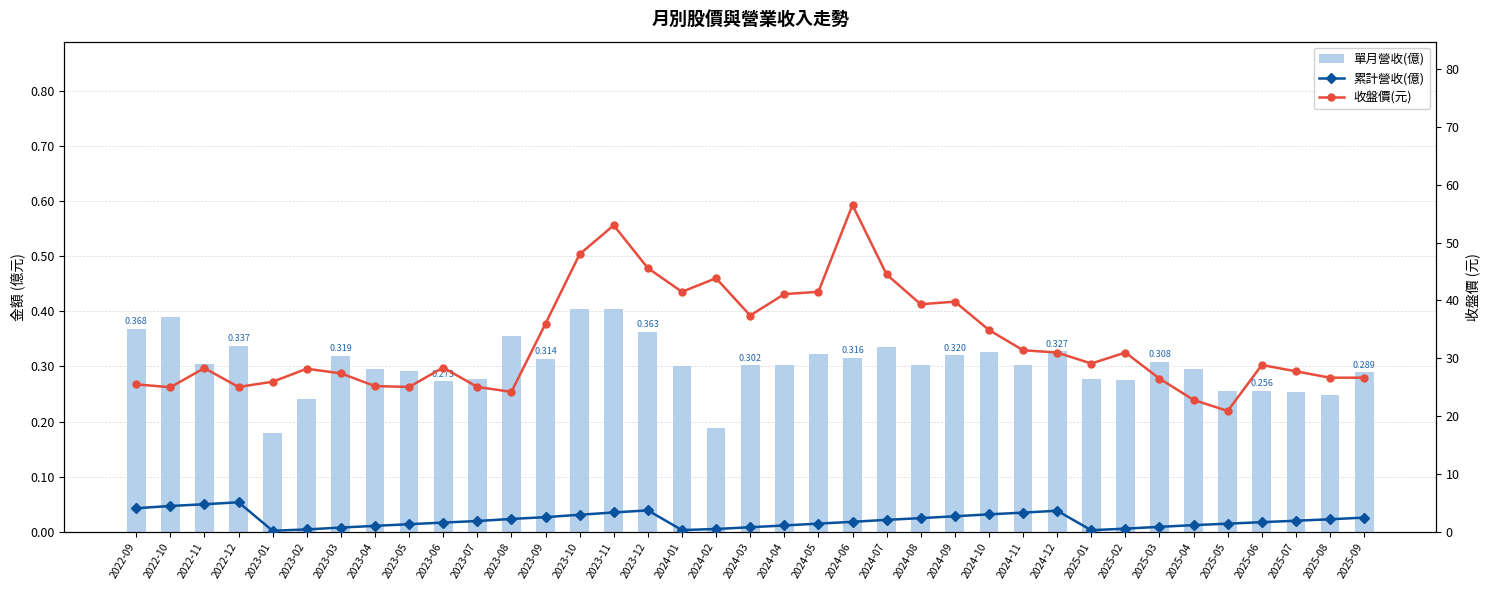

Is it true that 單月營收(億) equals 0.3 at 2025-05?

True